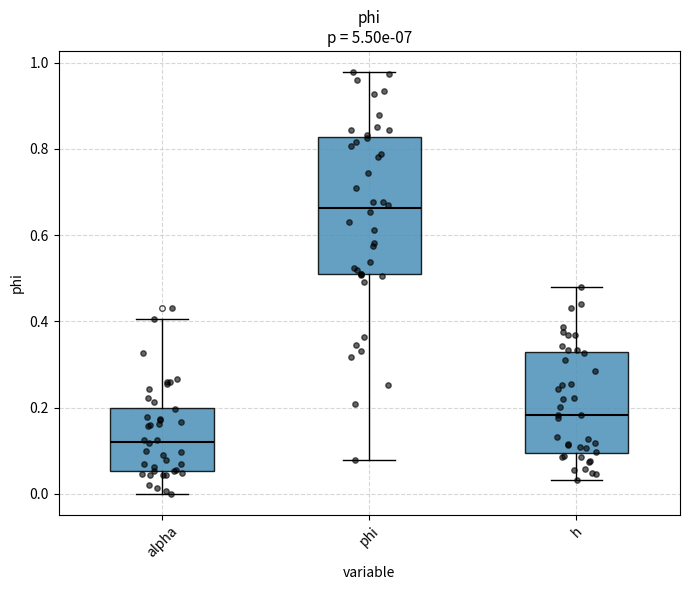

Which box's median line is the lowest?

alpha